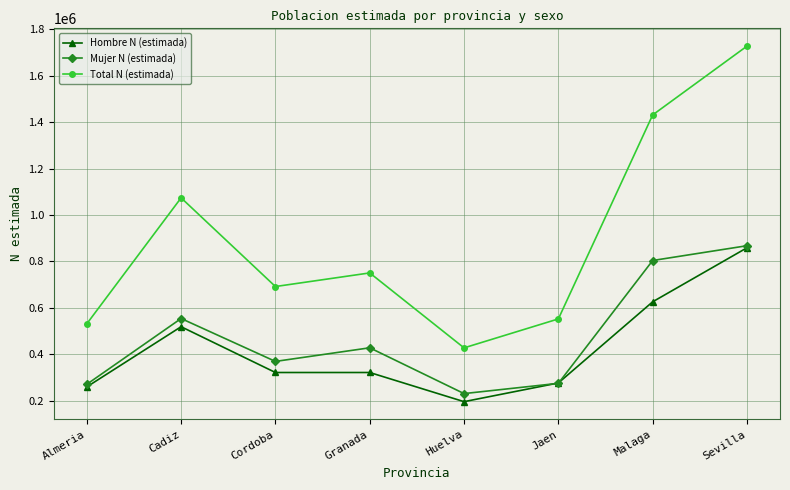

What is the lowest value of the Total N (estimada) series?

428244